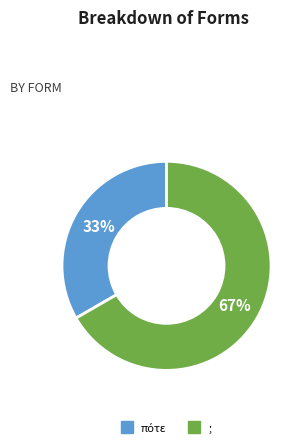

To the nearest percent, what portion does ; represent?

67%